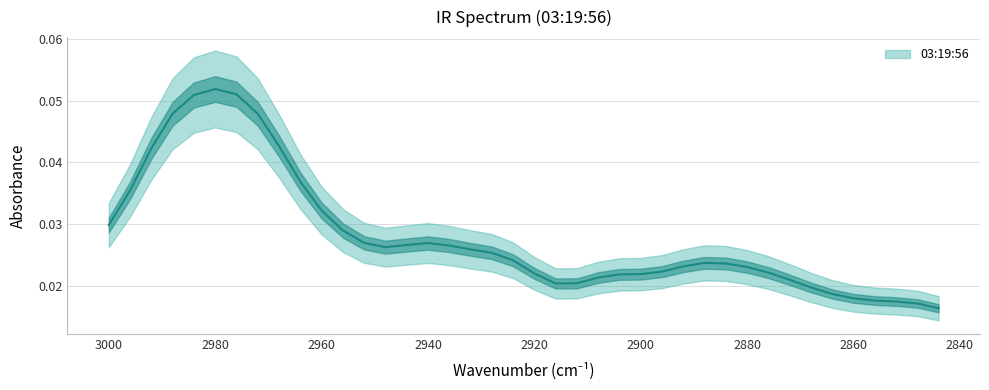

List the labels in order of value, smallest first.

2844, 2848, 2852, 2856, 2860, 2864, 2868, 2916, 2912, 2872, 2908, 2904, 2900, 2920, 2876, 2896, 2880, 2892, 2884, 2888, 2924, 2928, 2932, 2948, 2936, 2944, 2940, 2952, 2956, 3000, 2960, 2996, 2964, 2992, 2968, 2972, 2988, 2984, 2976, 2980